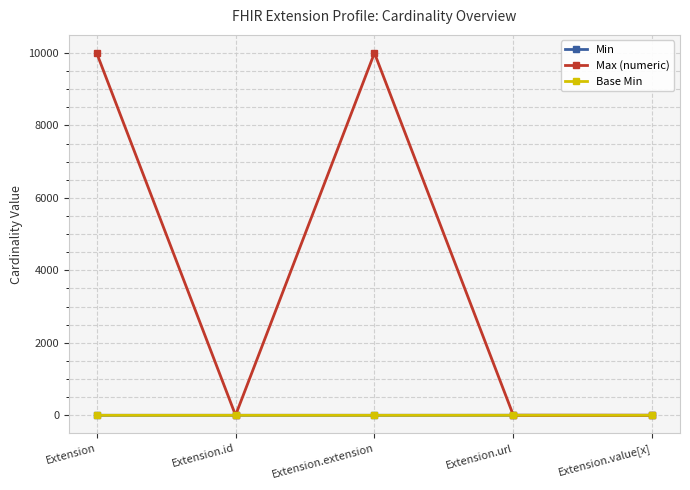

True or false: Min and Max (numeric) cross at least once.

False